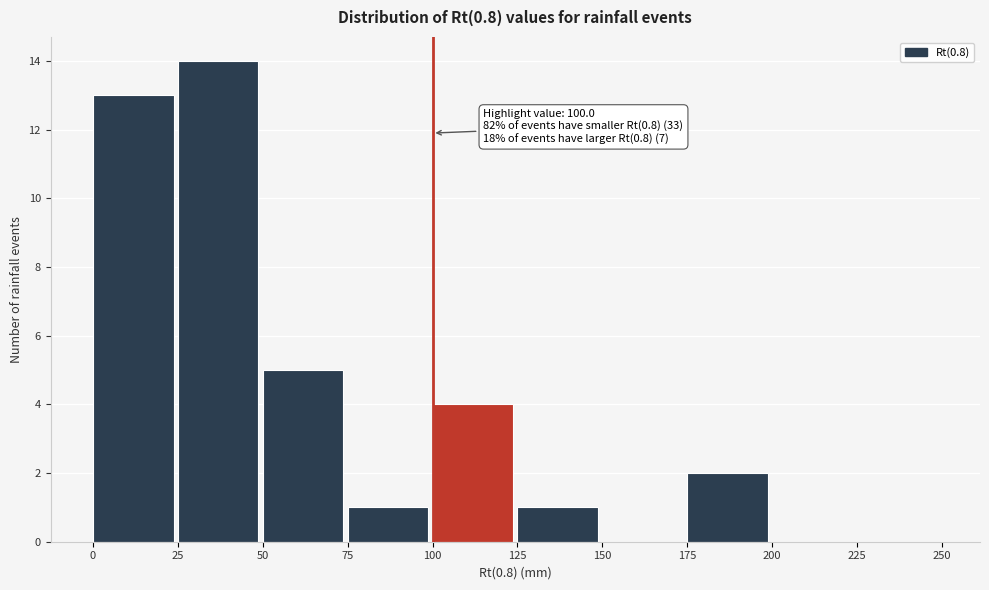

Over which range of the x-axis is the bar tallest?

25 to 50